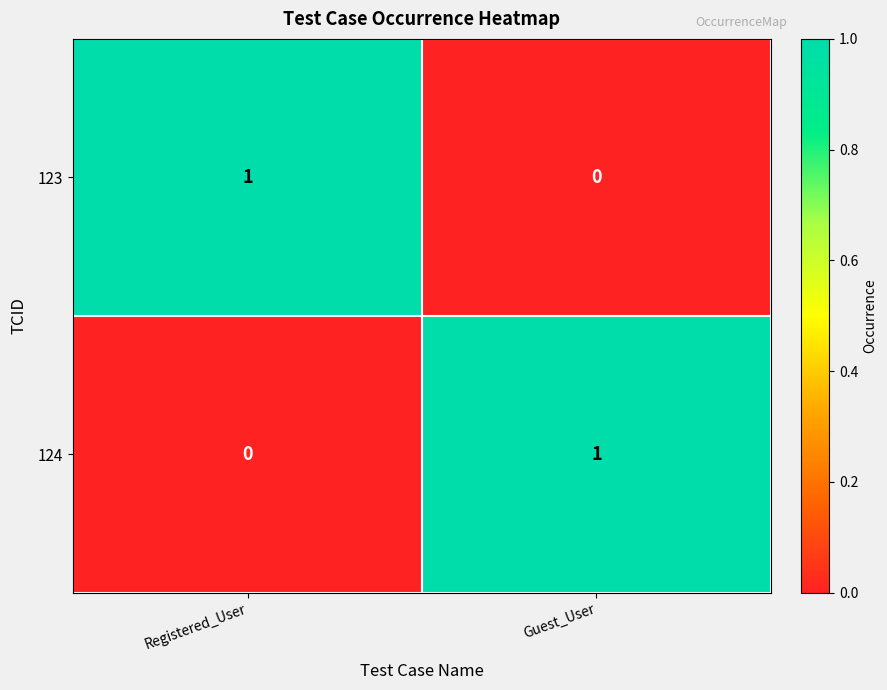

Reading right to left, transcribe all the data shown in this chart.

123: Guest_User=0	Registered_User=1
124: Guest_User=1	Registered_User=0